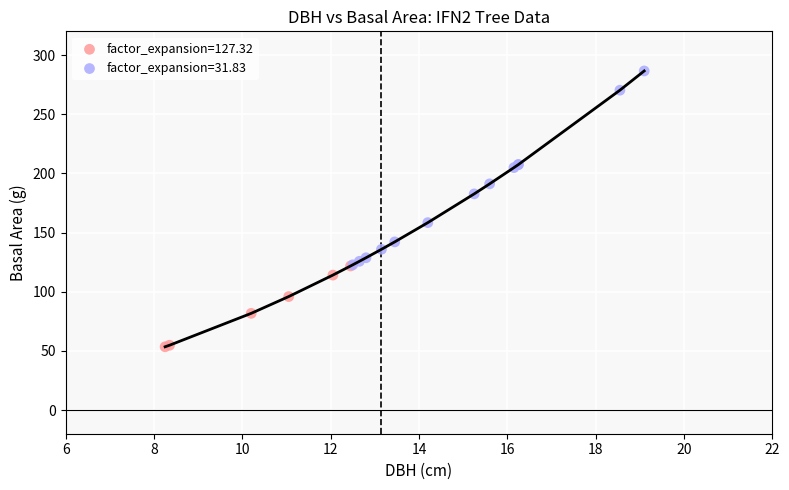

Which series has the widest spread of Y values?

factor_expansion=31.83